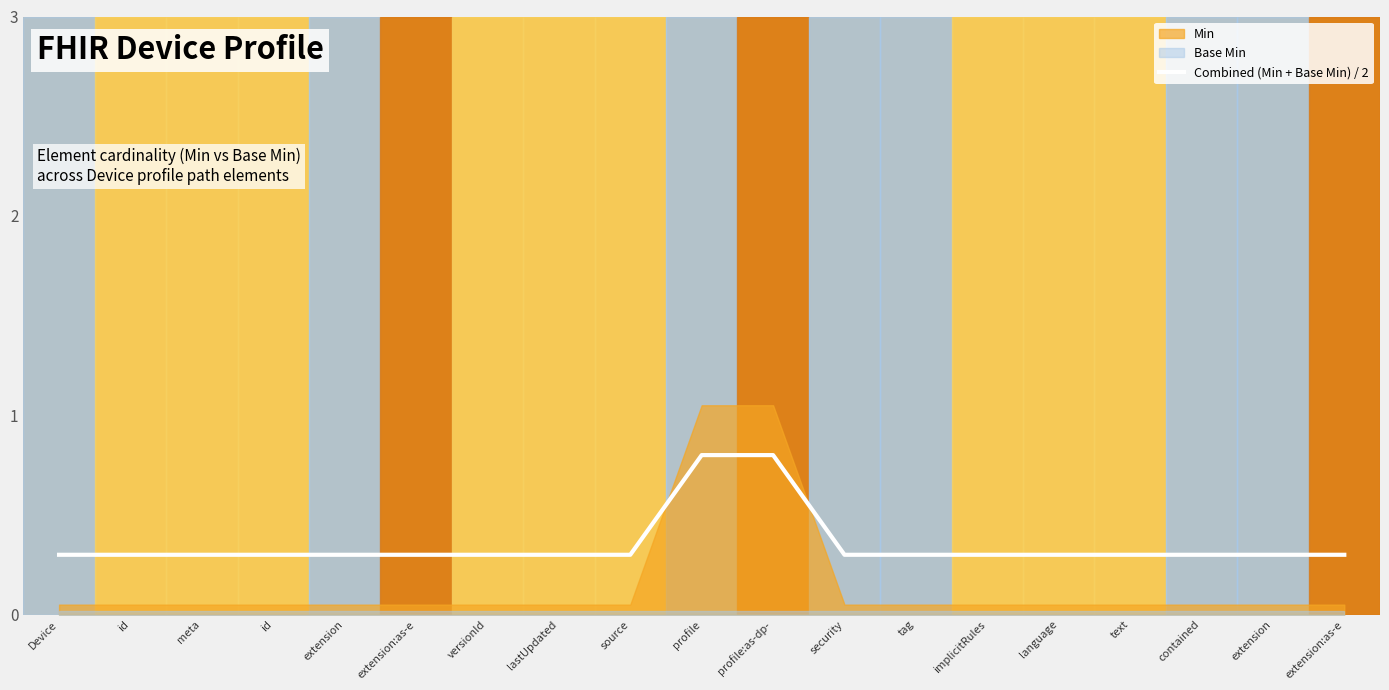

What is the value of the 3rd point from the left?

0.3